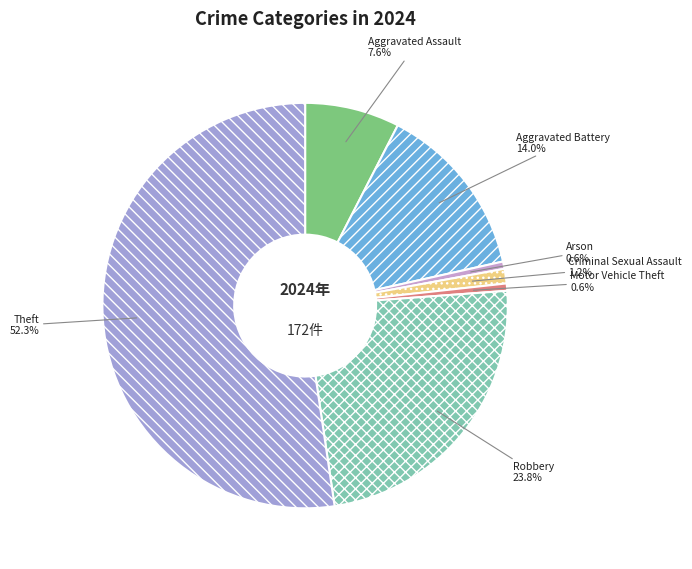

Is the sum of Criminal Sexual Assault and Robbery greater than half?

No